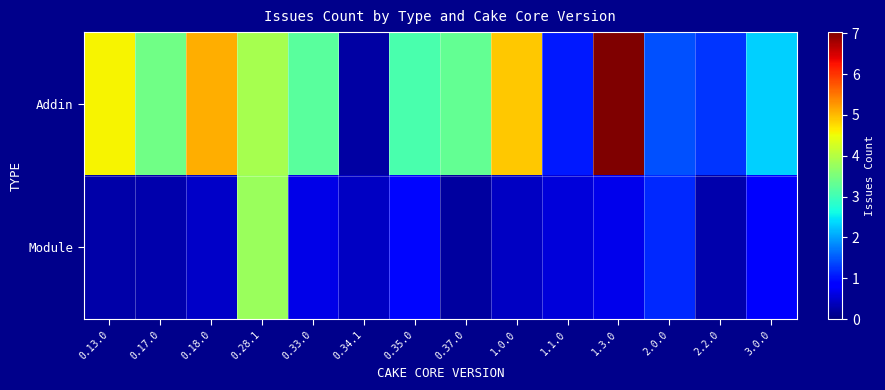

Reading right to left, what are all the values shown in this chart?

Addin: 3.0.0=2.3	2.2.0=1.2	2.0.0=1.5	1.3.0=7.0	1.1.0=1.1	1.0.0=4.9	0.37.0=3.3	0.35.0=3.1	0.34.1=0.2	0.33.0=3.2	0.28.1=3.9	0.18.0=5.1	0.17.0=3.4	0.13.0=4.6
Module: 3.0.0=0.8	2.2.0=0.3	2.0.0=1.2	1.3.0=0.7	1.1.0=0.5	1.0.0=0.4	0.37.0=0.2	0.35.0=0.9	0.34.1=0.4	0.33.0=0.6	0.28.1=3.8	0.18.0=0.5	0.17.0=0.3	0.13.0=0.3